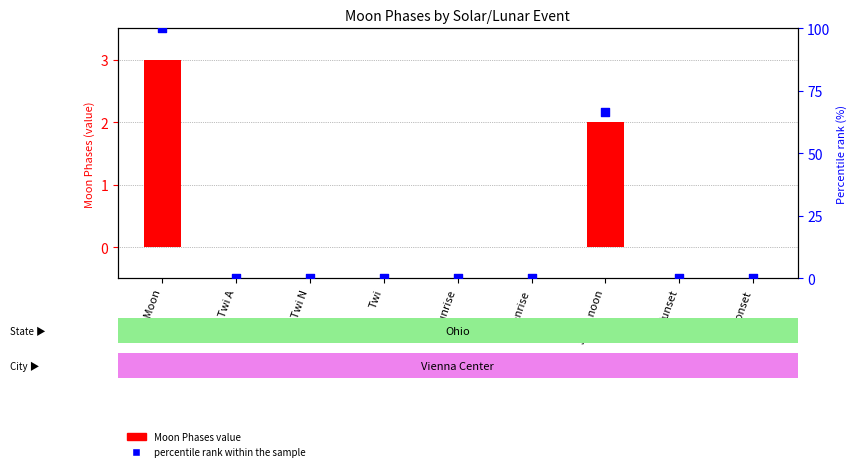

Is the value of Moon Phases value at Twi A greater than the value of percentile rank within the sample at Twi?

No